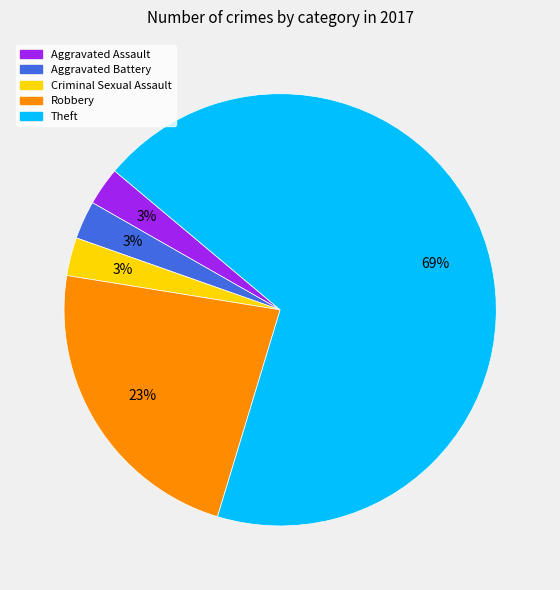

To the nearest percent, what is the difference between the Theft and Robbery slice percentages?

46%